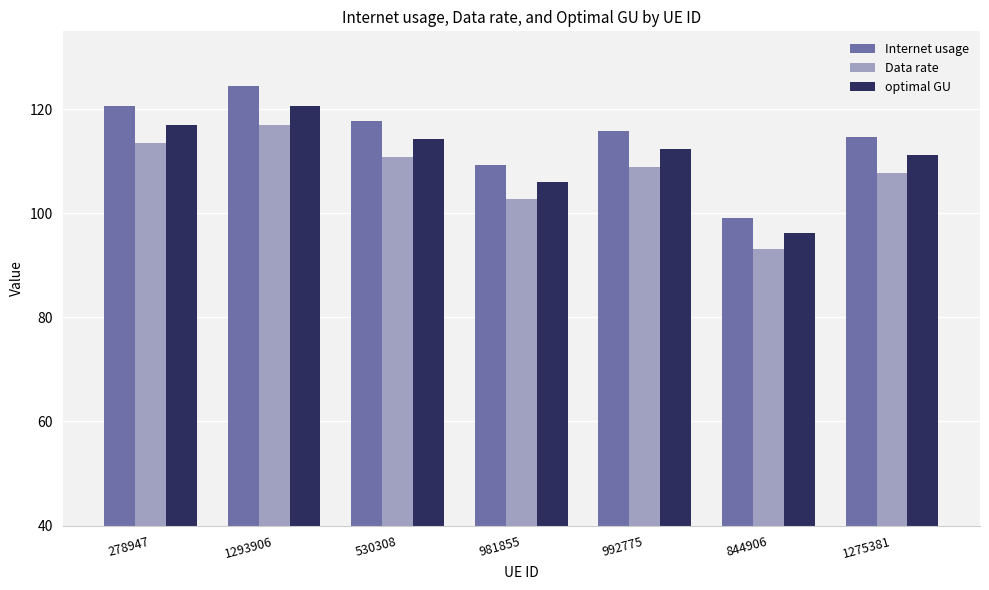

Rank the categories by Internet usage value from lowest to highest.

844906, 981855, 1275381, 992775, 530308, 278947, 1293906